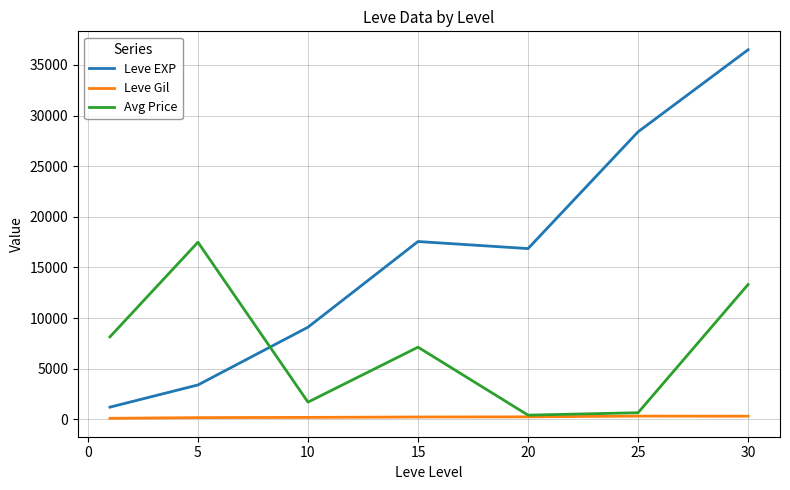

Count the number of data series in this chart.

3